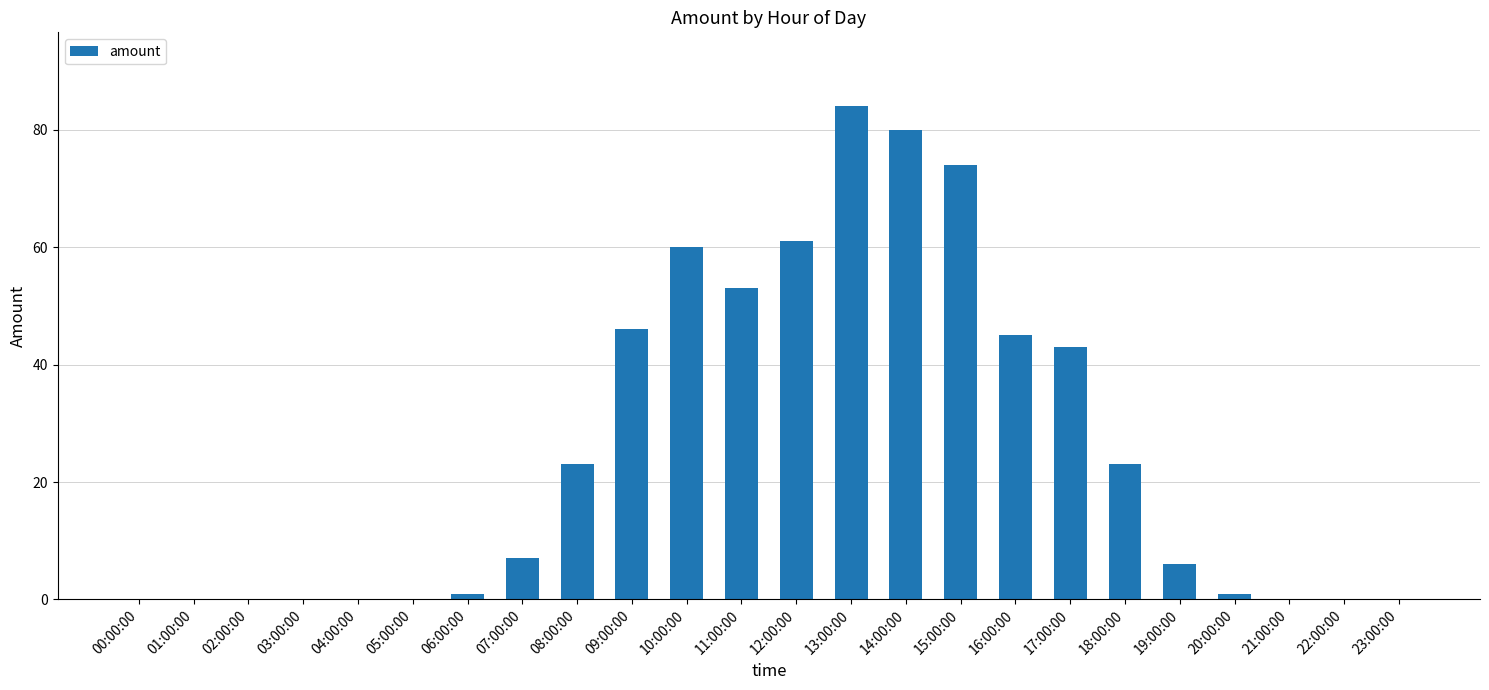

Where is the data nearest to the value 42?

17:00:00